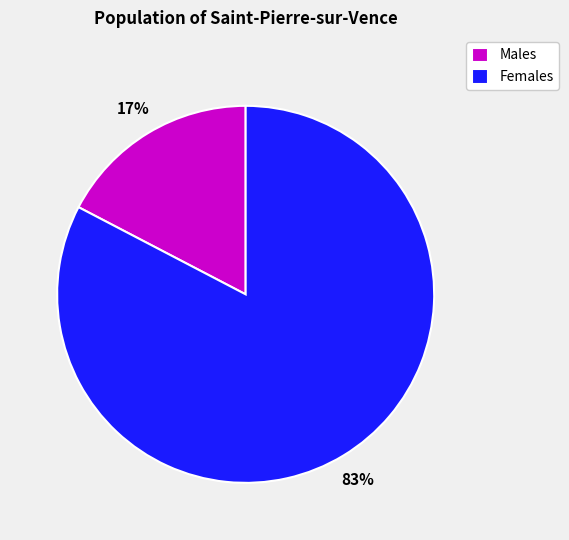

Rank the categories by value from lowest to highest.

Males, Females